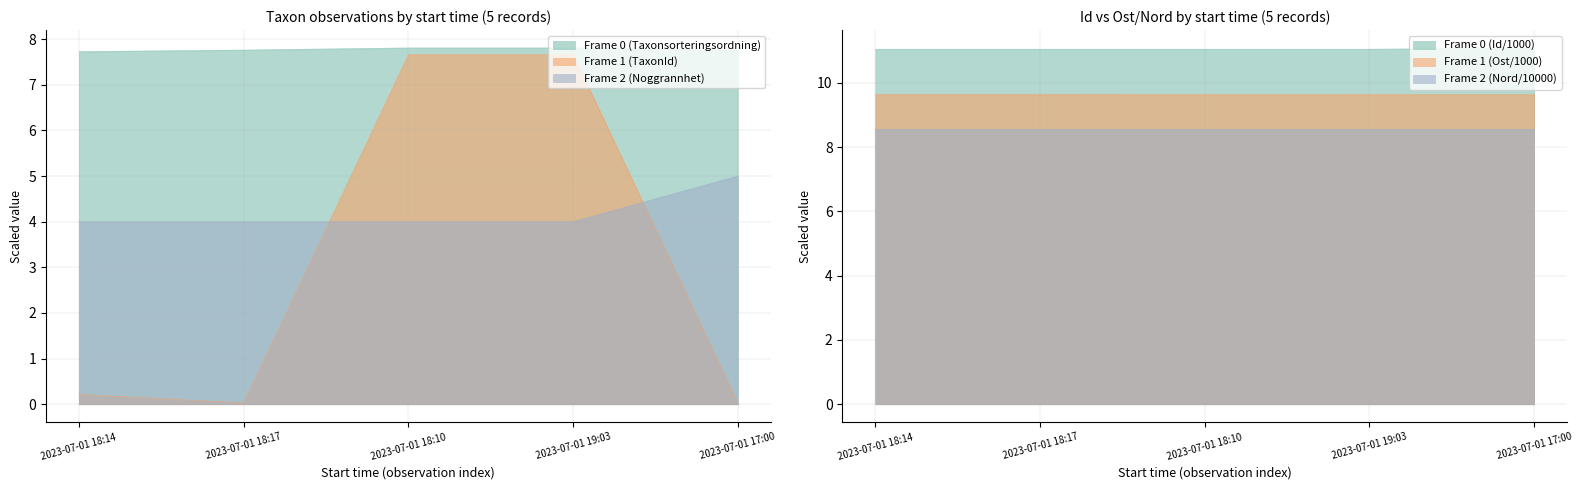

What is the label of the 5th point from the left?

2023-07-01 17:00